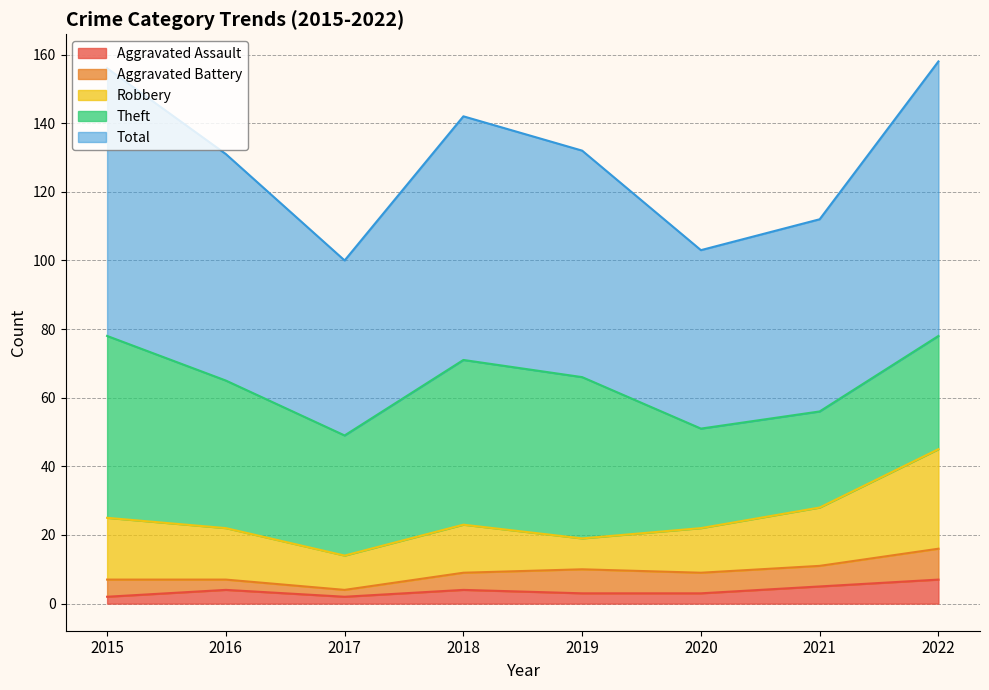

At which category does the chart reach its peak across all series?

2022